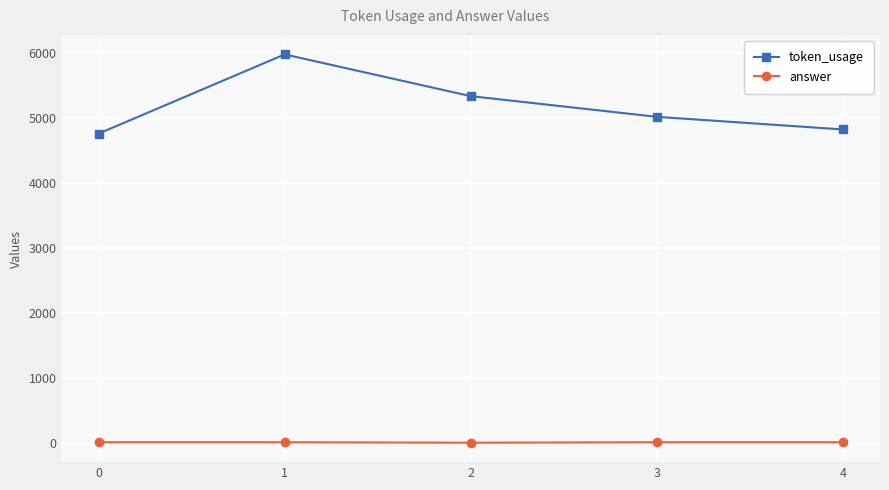

What is the spread (max minus min) of values at 4?

4807